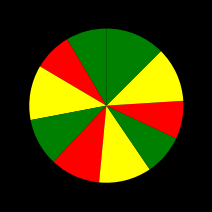

To the nearest percent, what is the average slice percentage?

10%